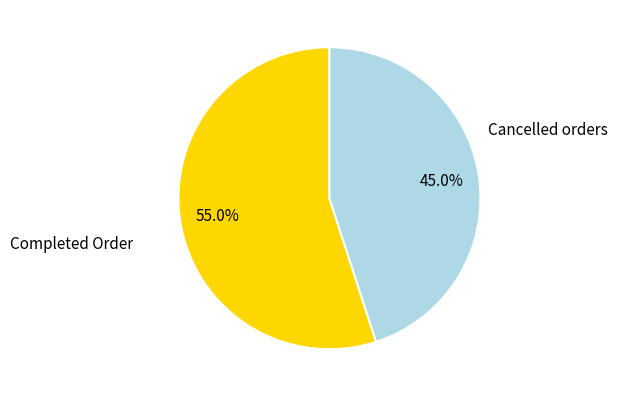

Is the sum of Completed Order and Cancelled orders greater than half?

Yes